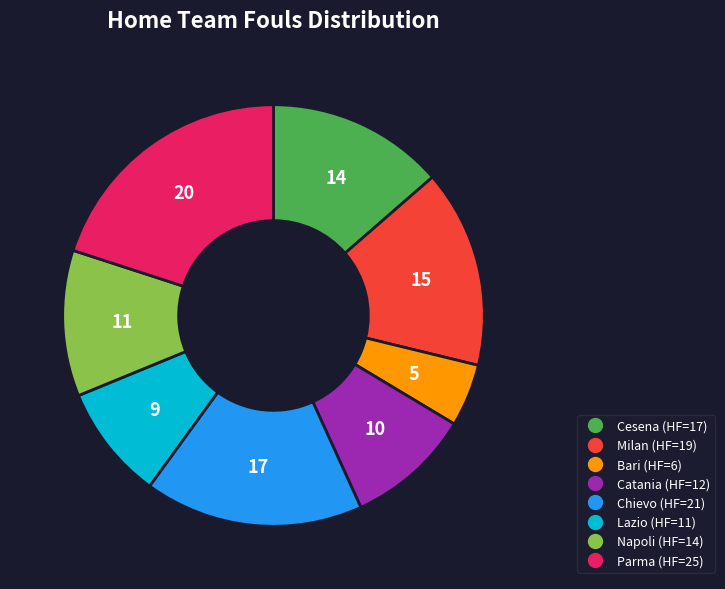

How many segments does this pie chart have?

8